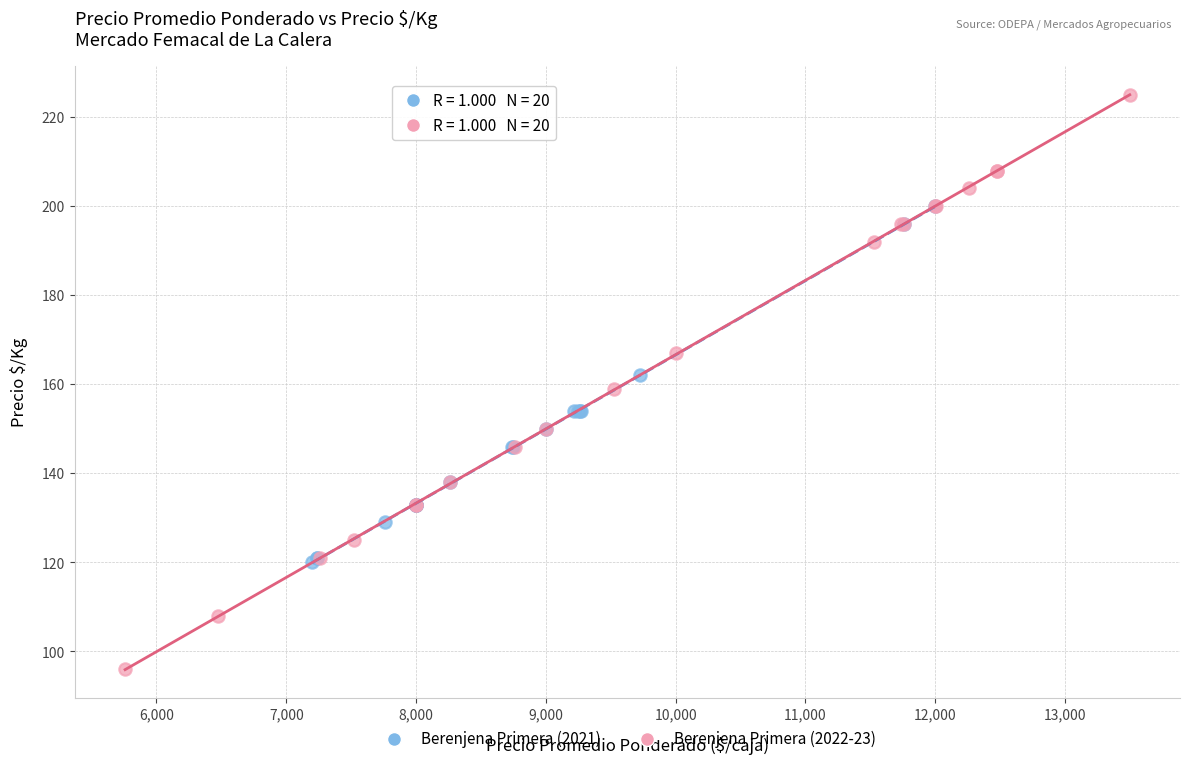

Which series has the widest spread of Y values?

Berenjena Primera (2022-23)